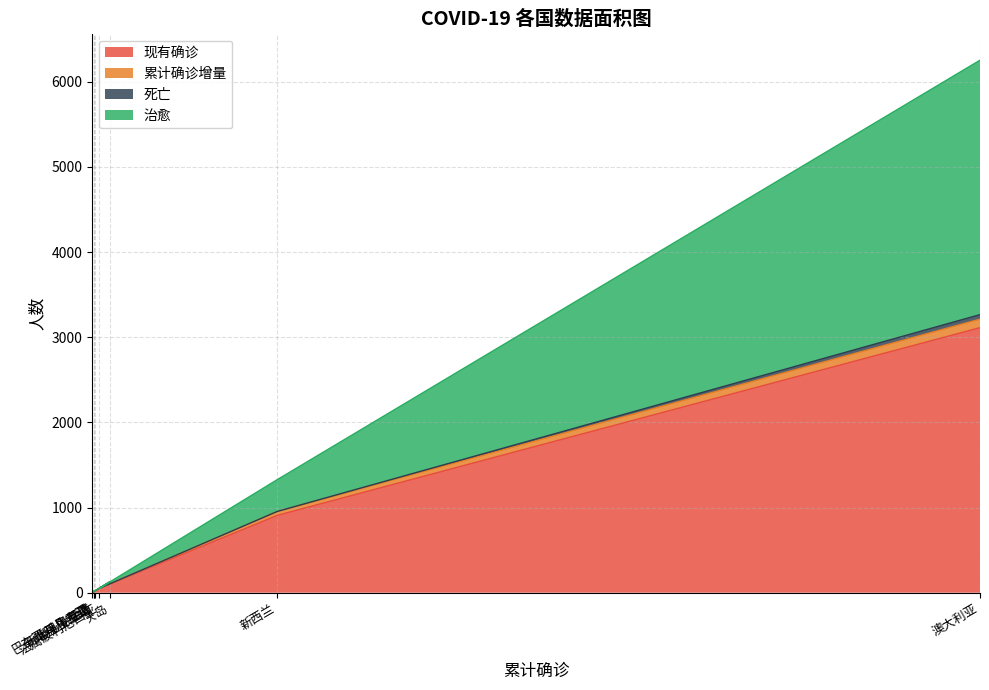

What is the maximum value for 现有确诊?

3112